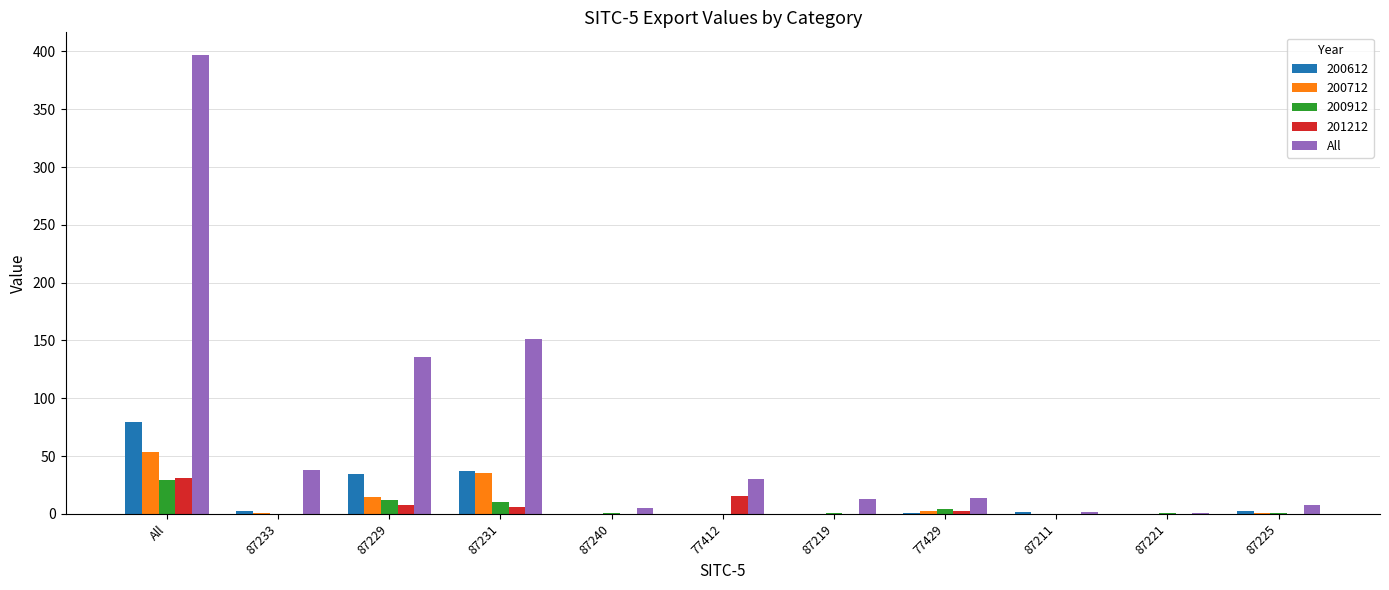

Between 87231 and 87211, which series saw the biggest shift?

All